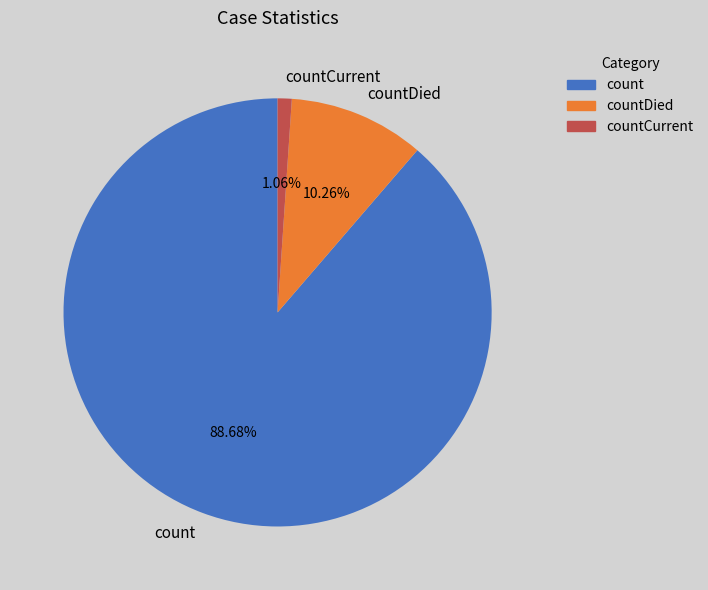

Is the sum of countCurrent and countDied greater than half?

No